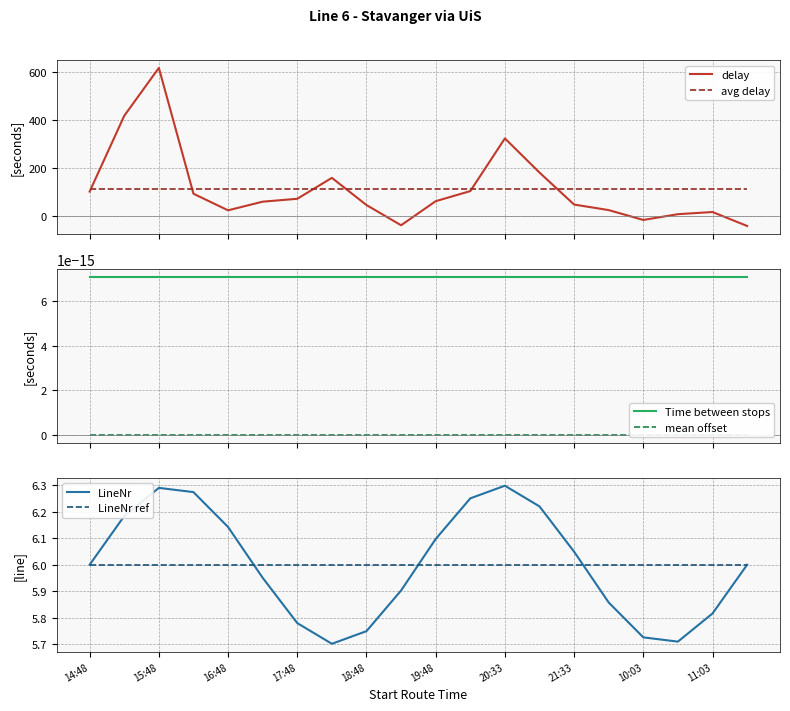

What is the maximum value for avg delay?

112.1